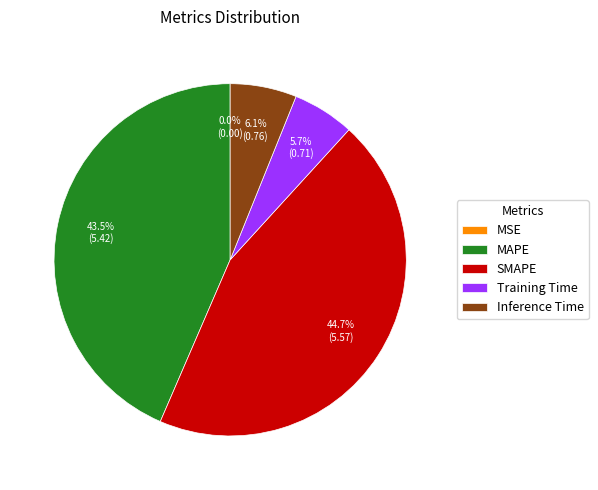

Between SMAPE and Inference Time, which is larger?

SMAPE